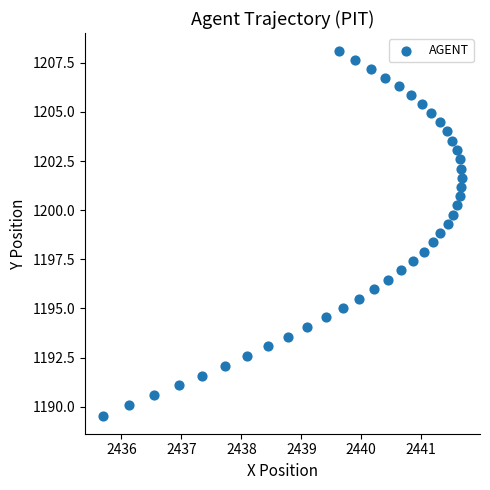

What is the range of Y values (max minus min)?

18.5